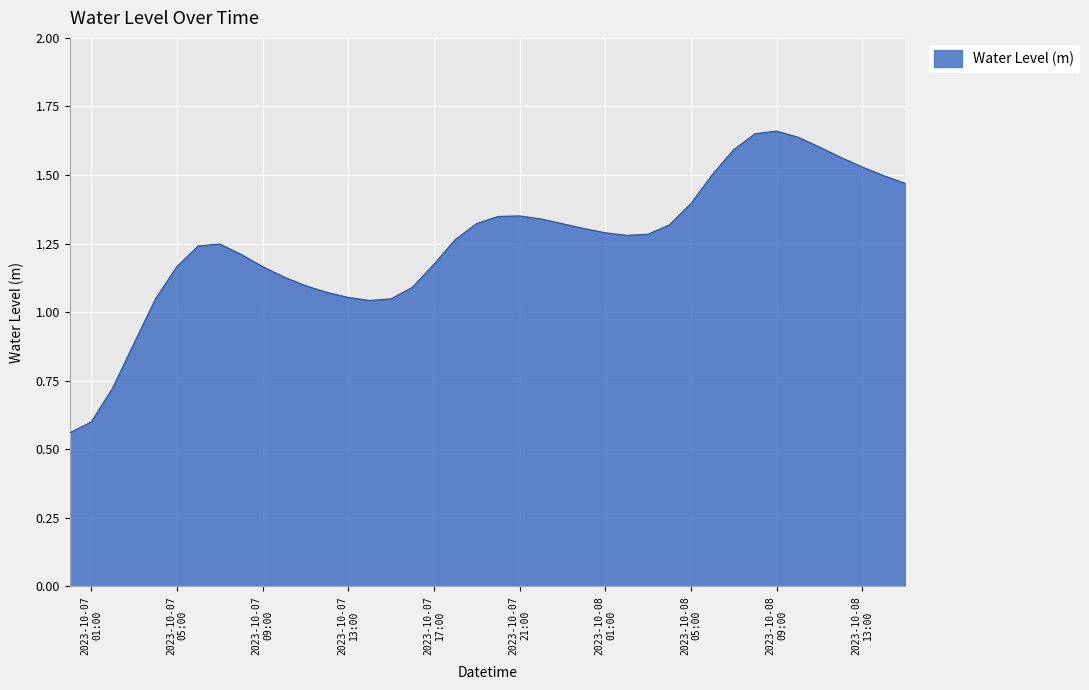

How many points are lower than both their immediate neighbors (excluding endpoints)?

2